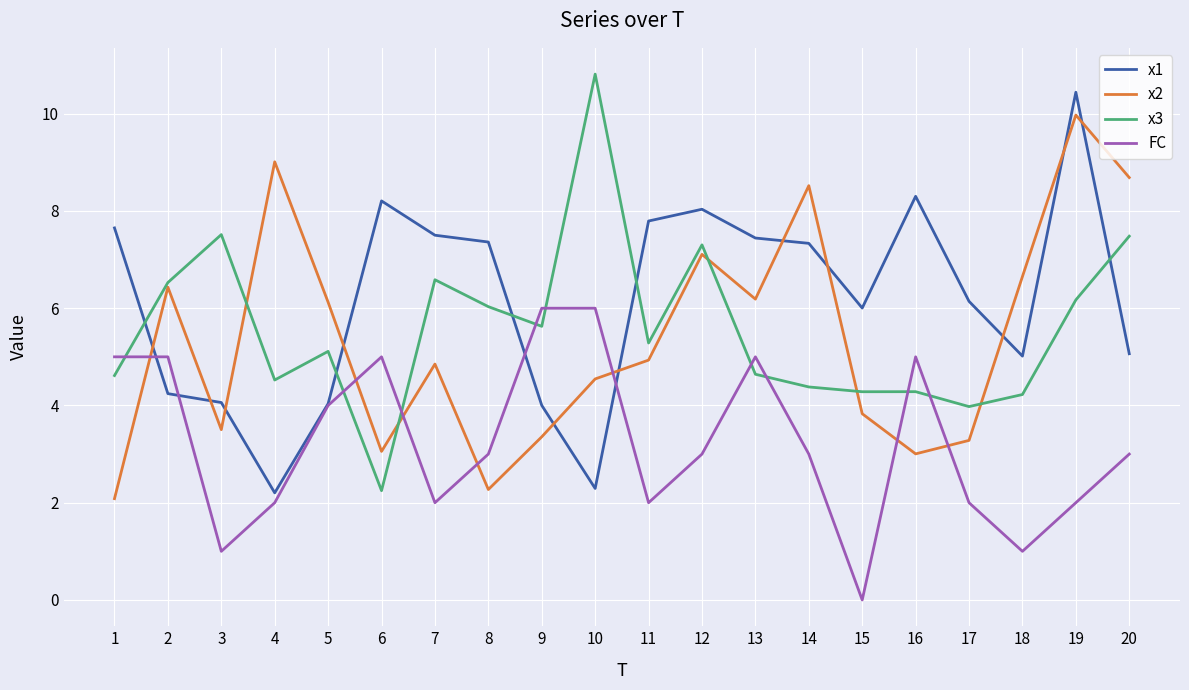

Which series has the largest total across all categories?

x1